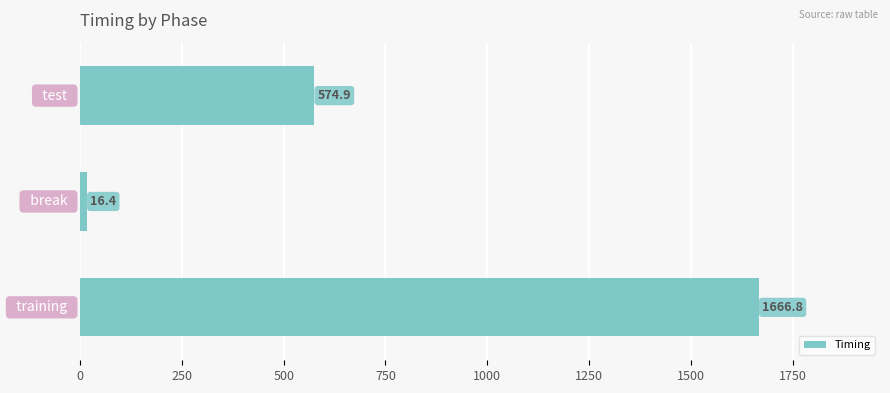

What is the smallest value displayed?

16.4